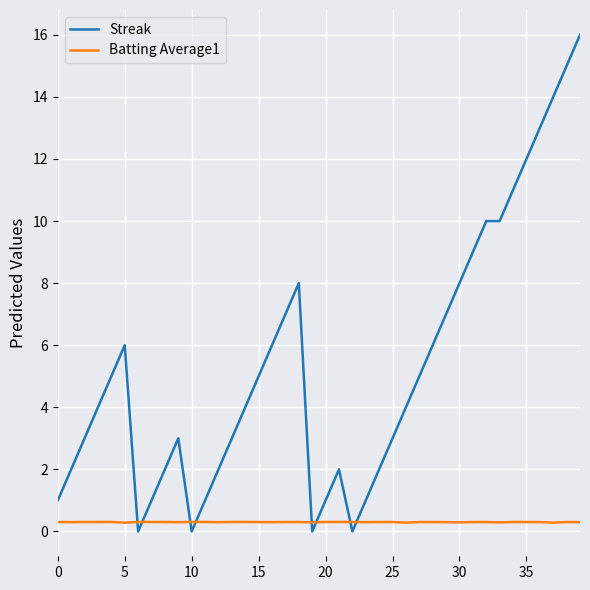

Which series has the largest total across all categories?

Streak